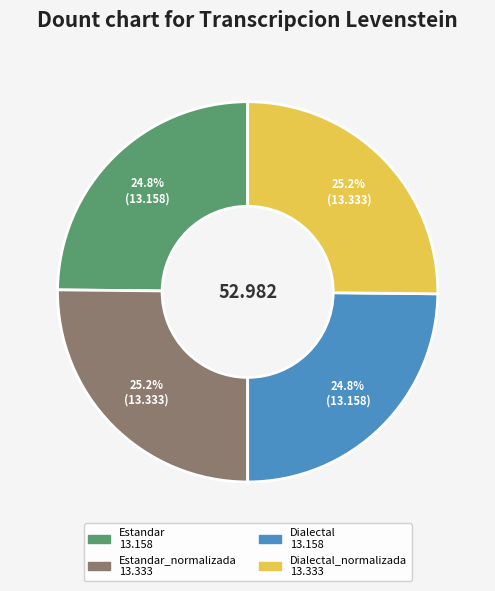

Is there any slice that represents more than half of the pie?

No